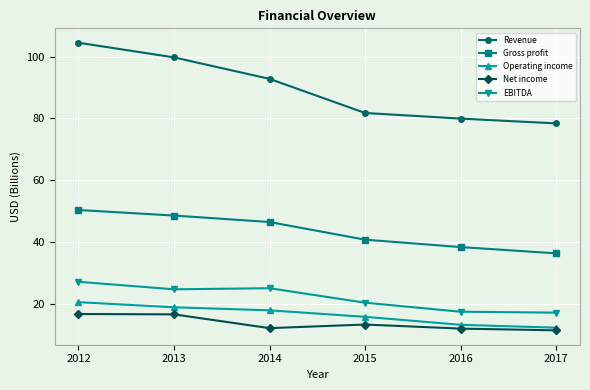

The Net income series shows 5.2 at 2013. True or false?

False